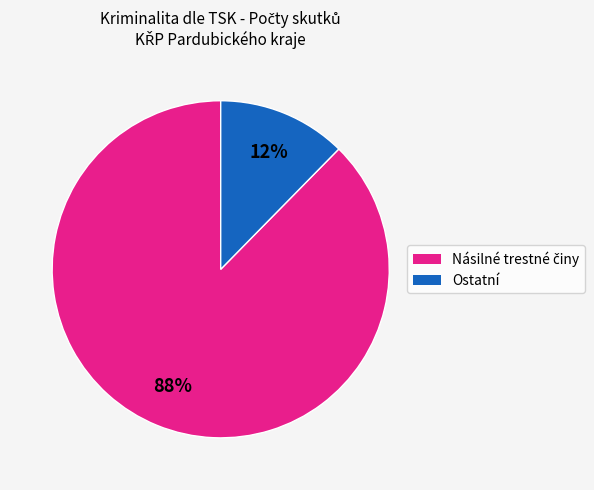

Does any single category account for the majority?

Yes